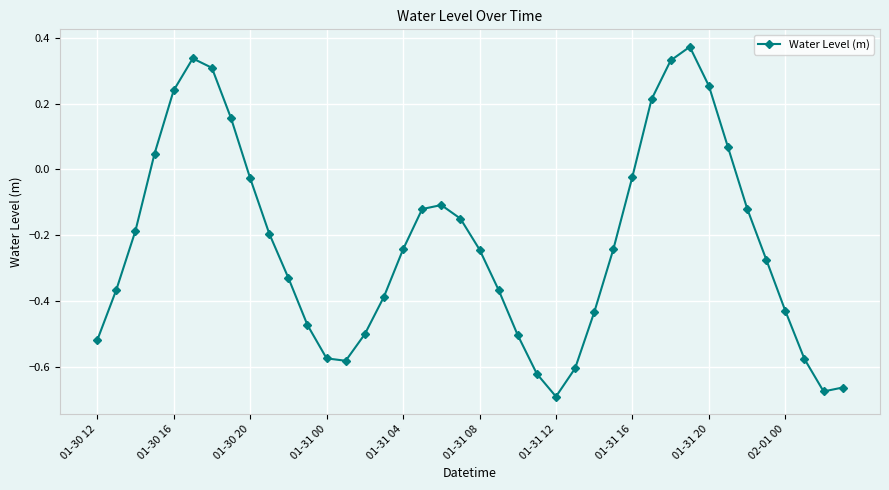

What is the difference between the second highest and second lowest values?

1.0